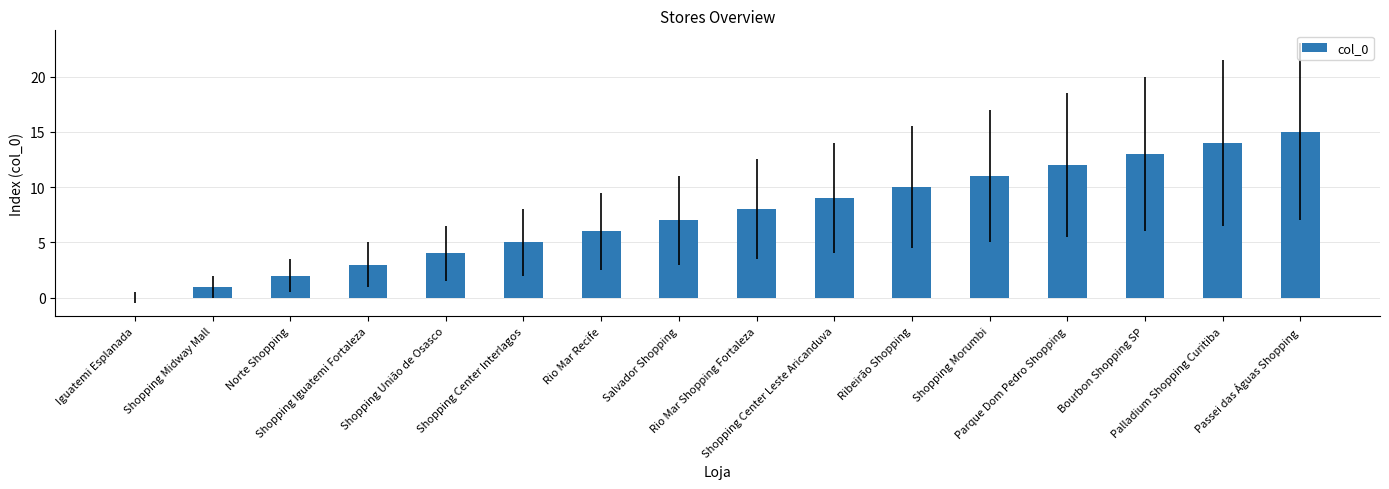

What is the difference between the values at Parque Dom Pedro Shopping and Bourbon Shopping SP?

1